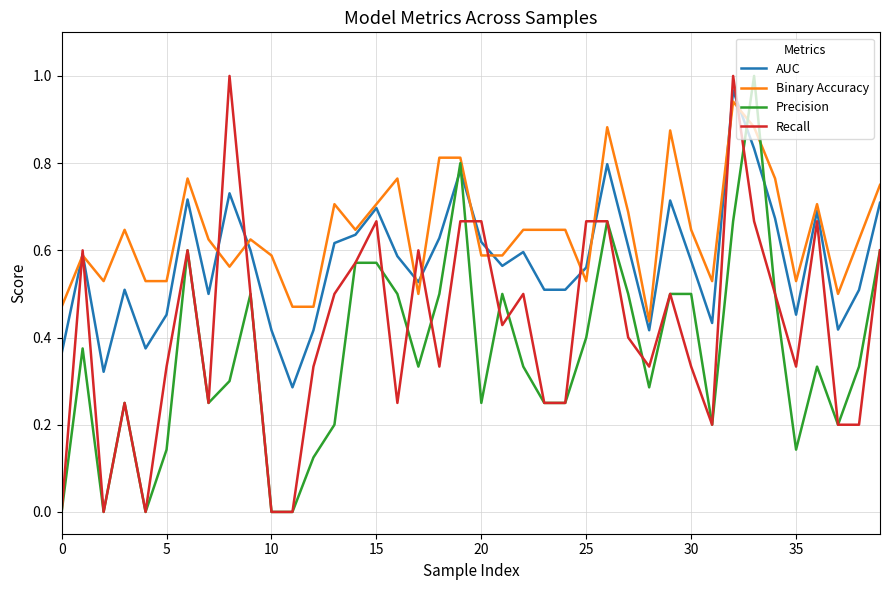

Which series has the largest total across all categories?

Binary Accuracy